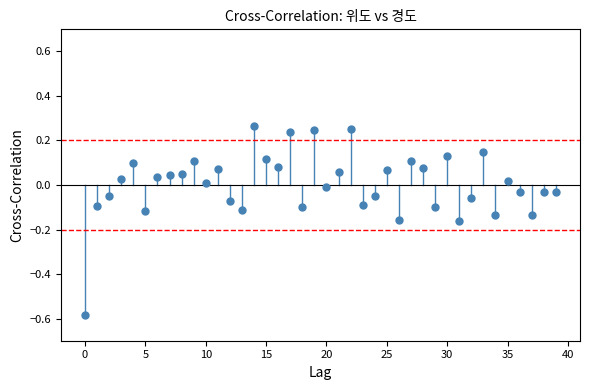

What is the range of Y values (max minus min)?

0.8